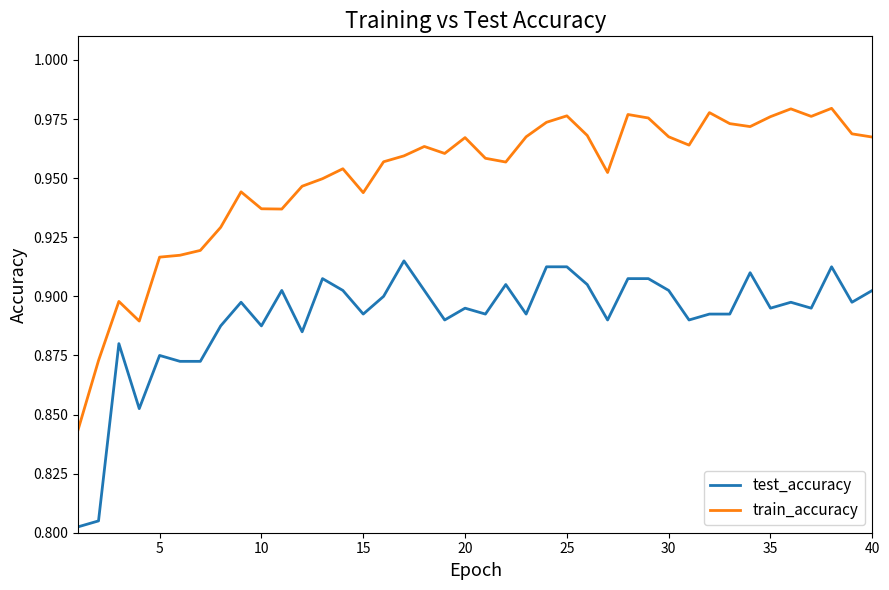

What are all the series names shown in the legend?

test_accuracy, train_accuracy